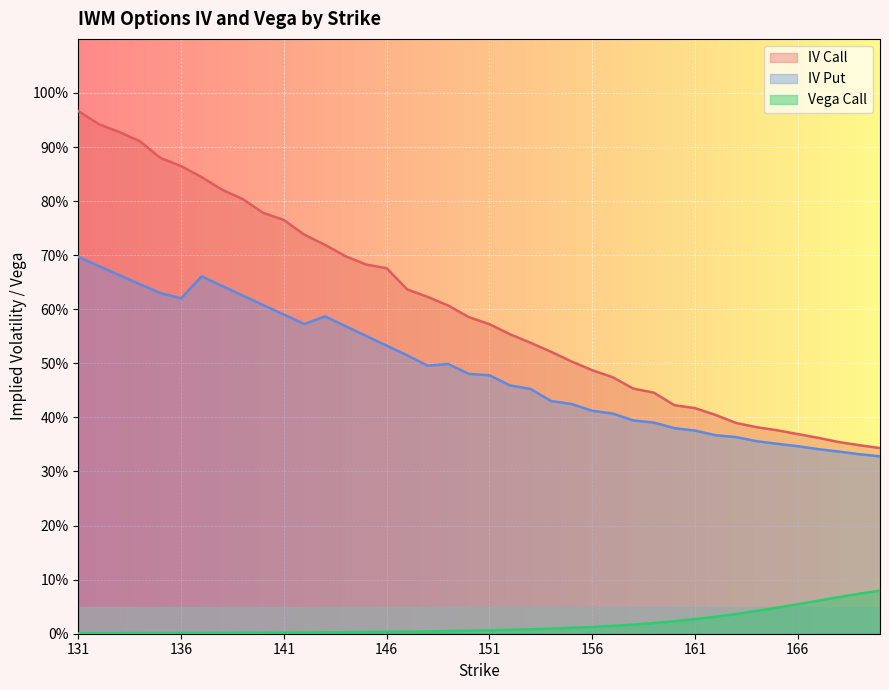

At which label is vega_call closest to 0?

131